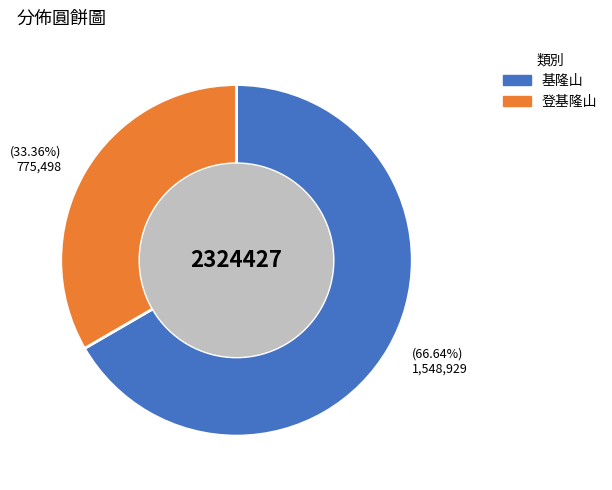

To the nearest percent, what percentage of the pie is 基隆山?

67%